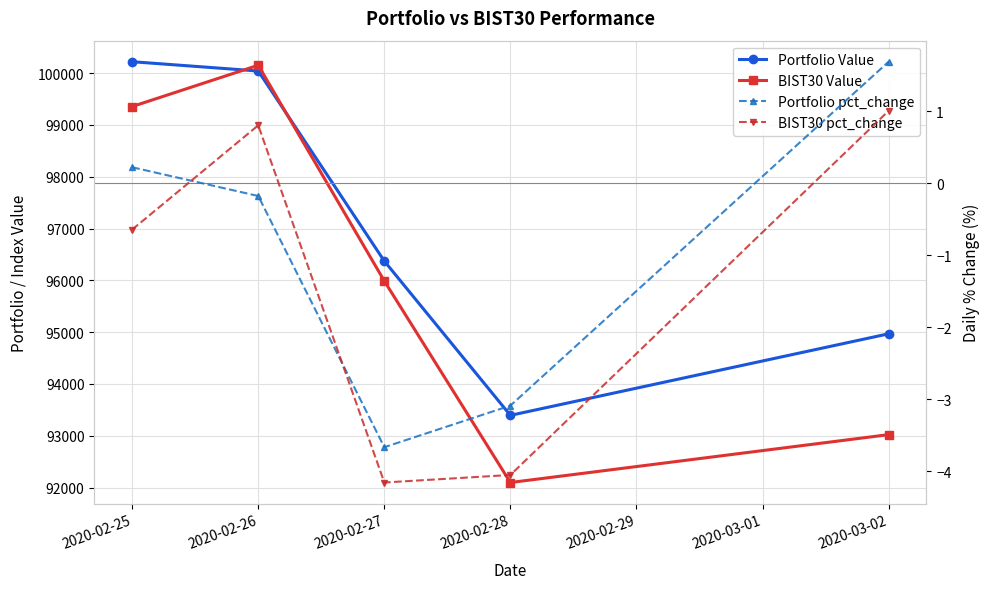

The BIST30 Value series shows 35361.0 at 2020-03-02. True or false?

False